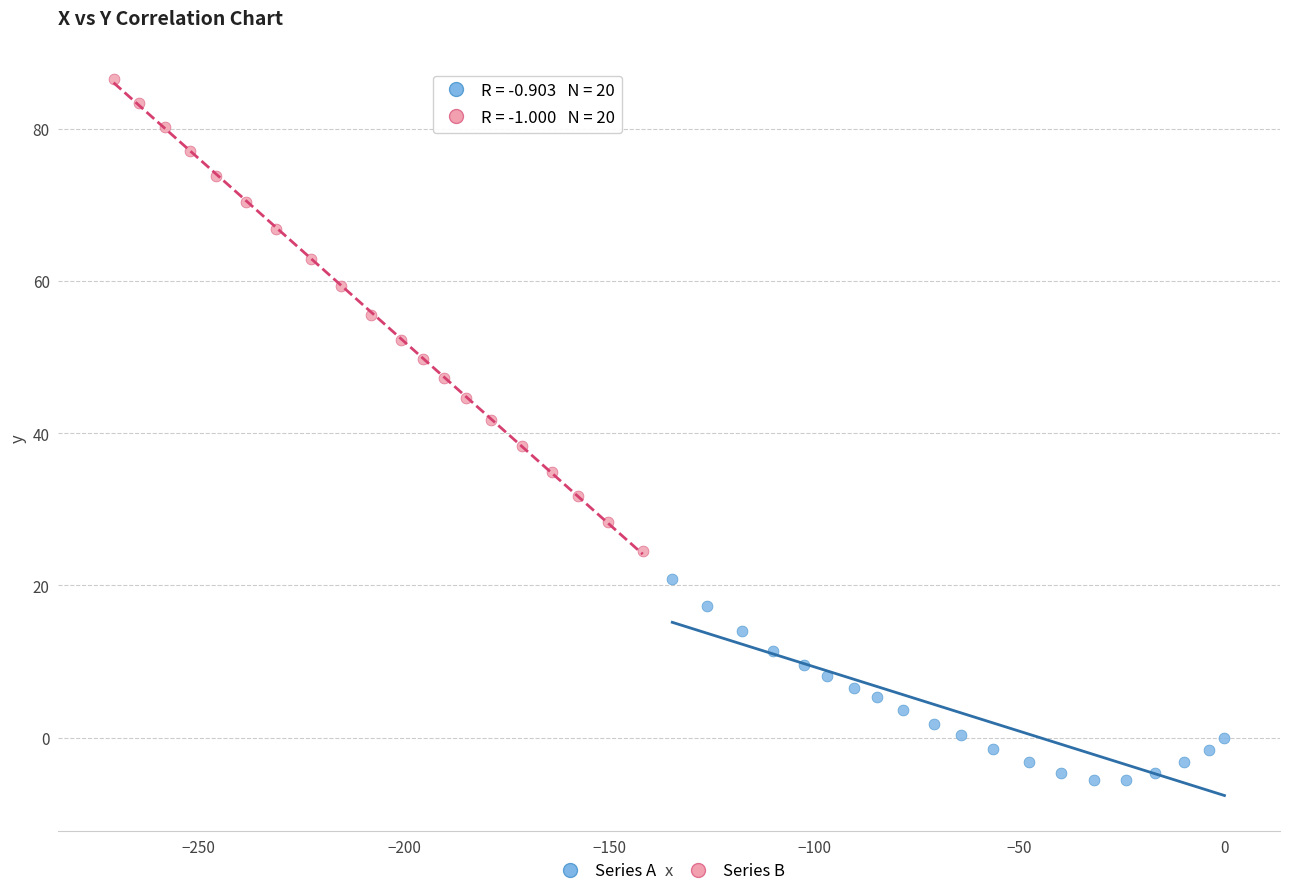

Which series contains the lowest Y value?

Series A